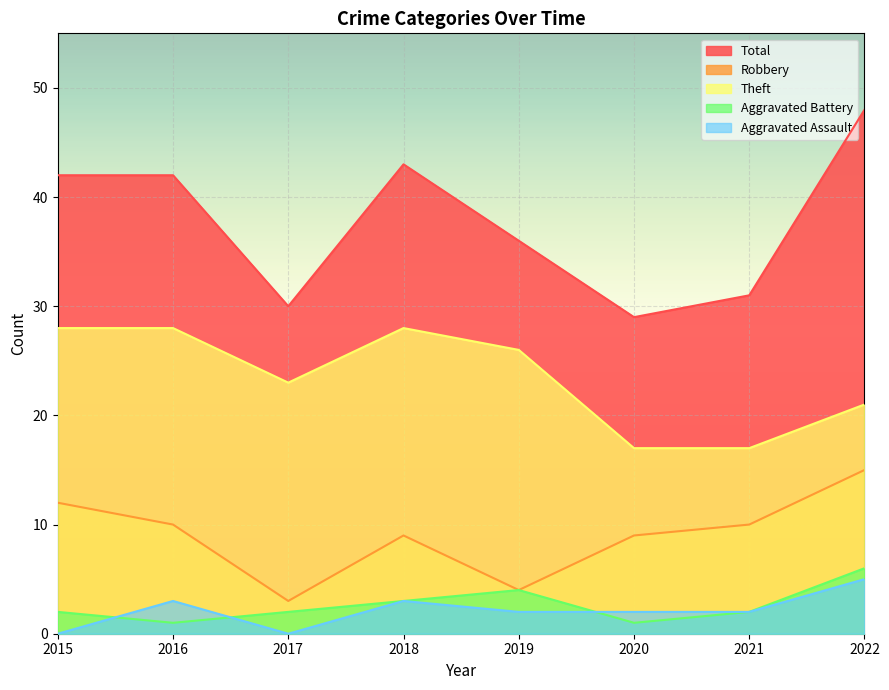

What is the highest value of the Total series?

48